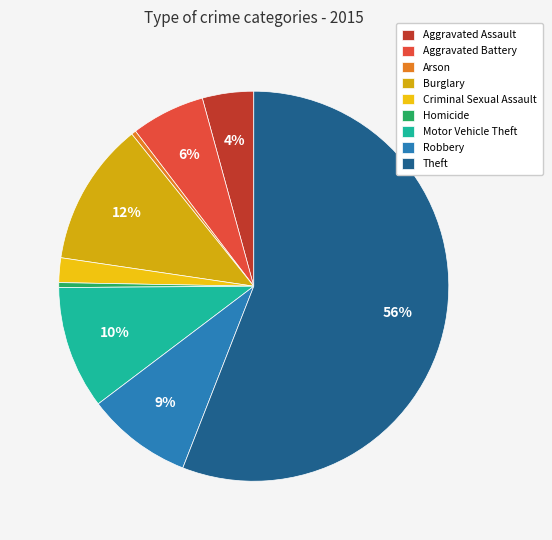

What is the change in value from Criminal Sexual Assault to Homicide?

-400